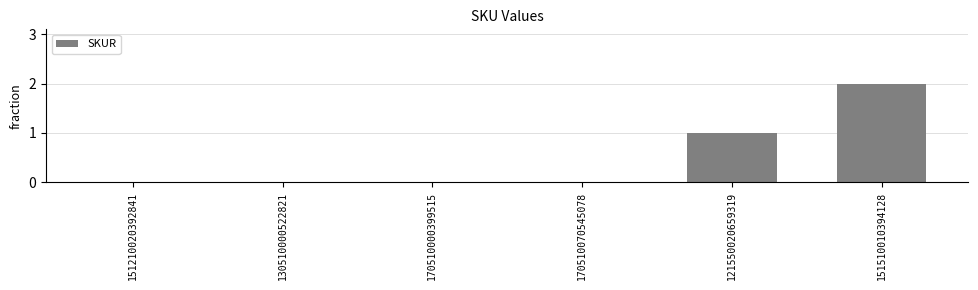

Count the number of categories in the chart.

6